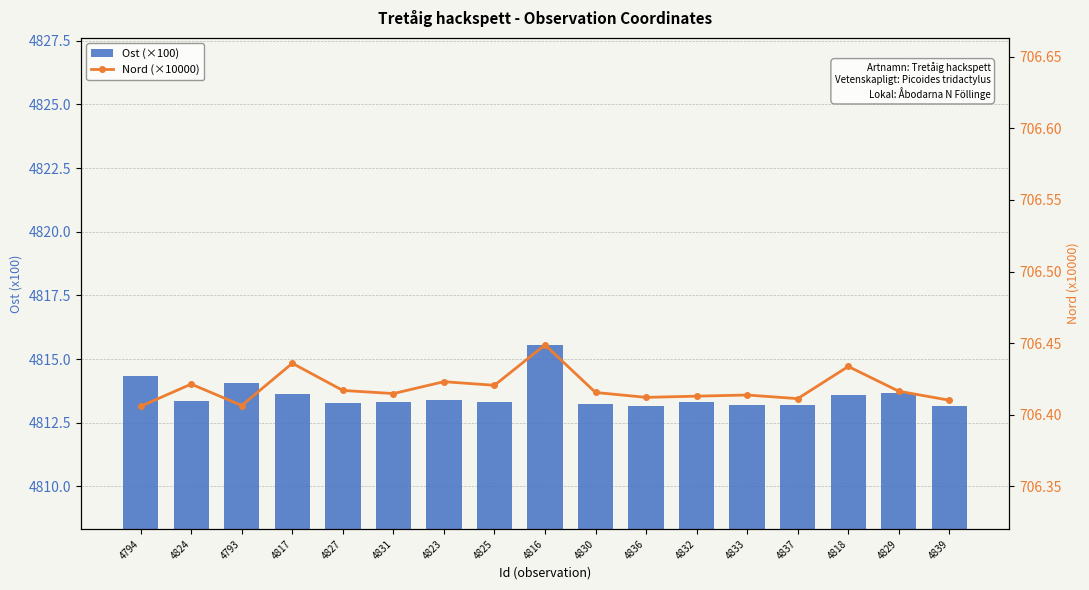

Rank the series by their average value, from highest to lowest.

Ost (×100), Nord (×10000)